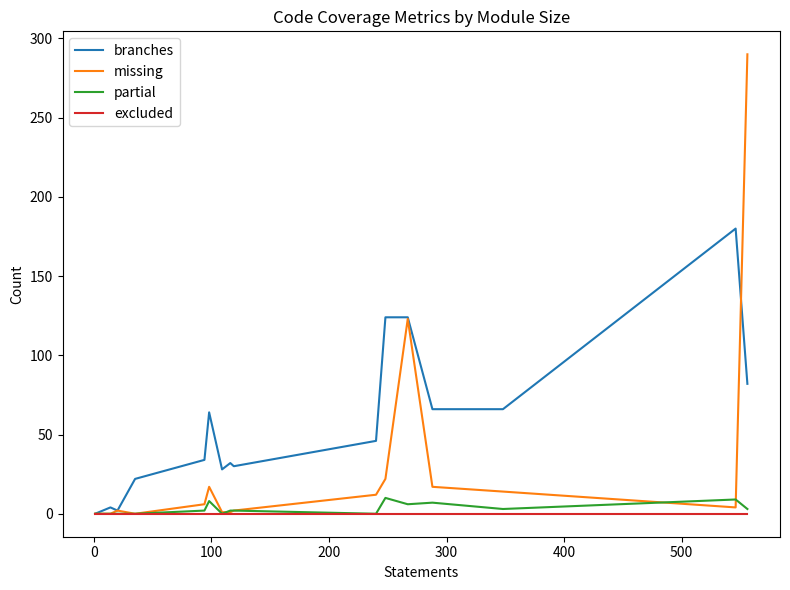

Which series has the widest spread of values?

missing